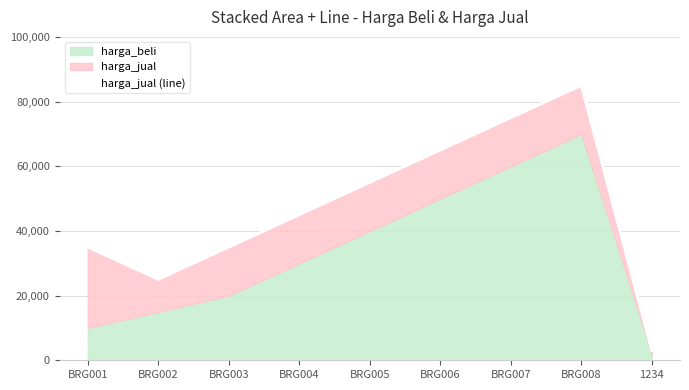

Reading left to right, what are all the values shown in this chart?

35000	25000	35000	45000	55000	65000	75000	85000	3000